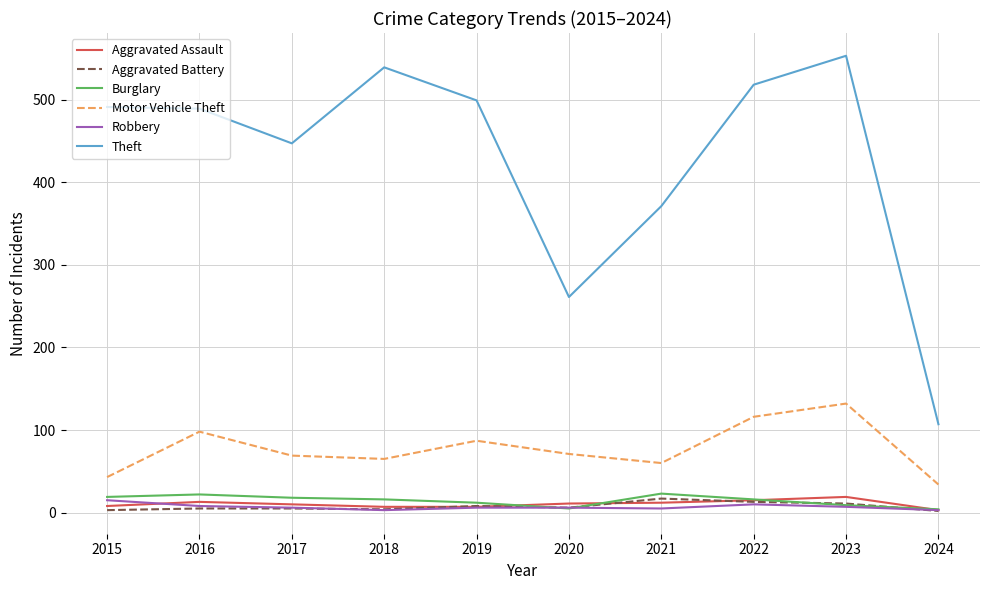

Is the value of Theft at 2021 greater than the value of Motor Vehicle Theft at 2020?

Yes